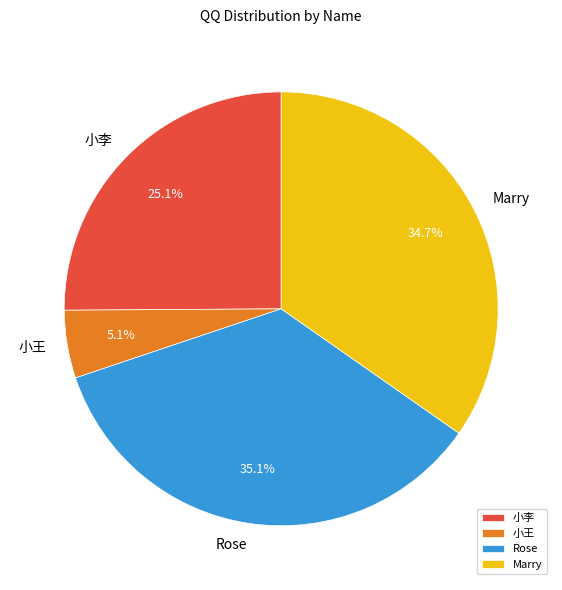

Which category has the smallest portion of the pie?

小王